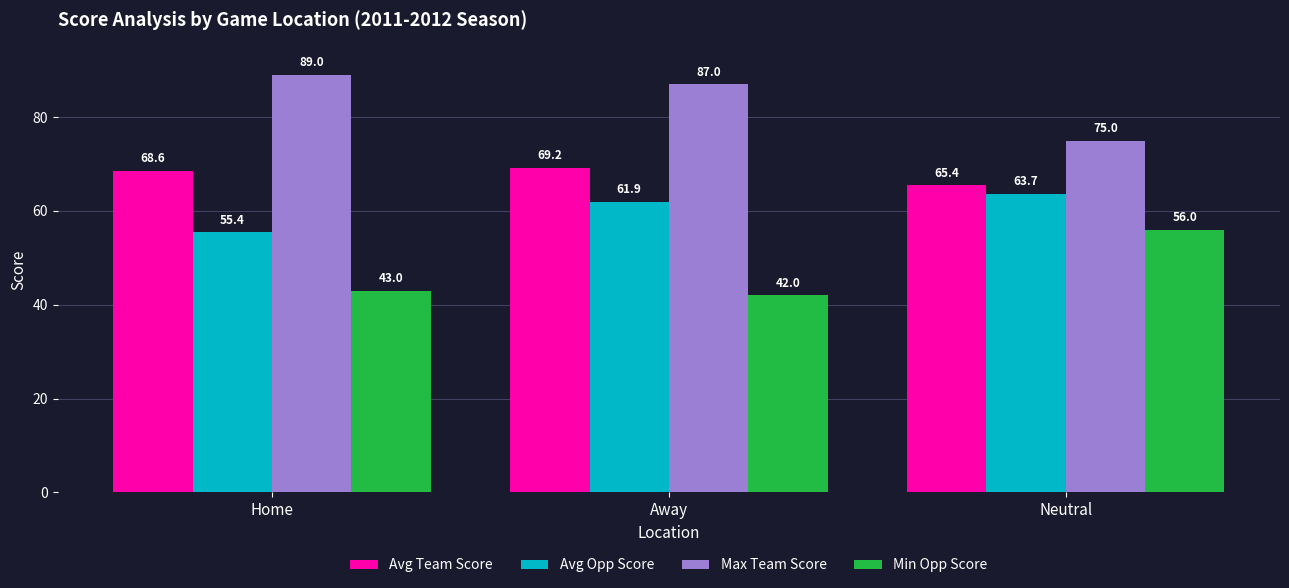

What are all the series names shown in the legend?

Avg Team Score, Avg Opp Score, Max Team Score, Min Opp Score